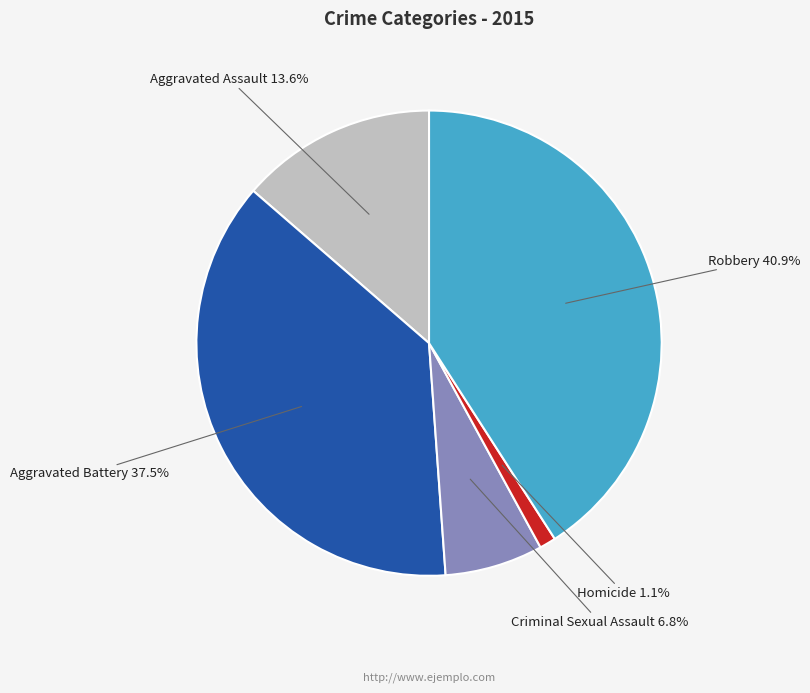

Combined, do Aggravated Battery and Criminal Sexual Assault account for over 50%?

No